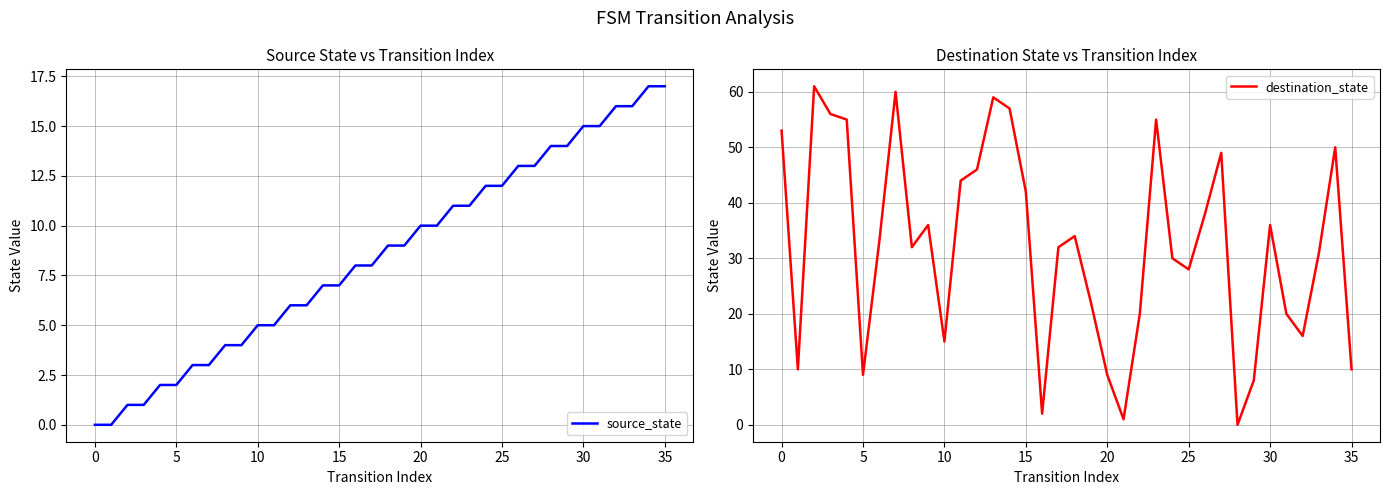

Is it true that source_state equals 2 at 10?

False